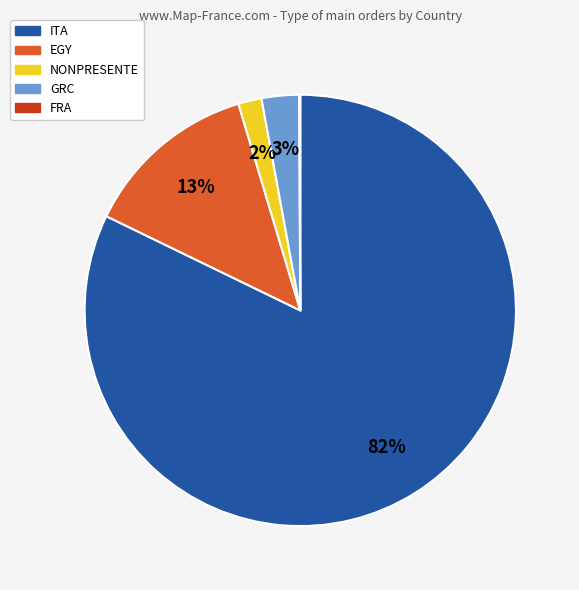

Does any single category account for the majority?

Yes